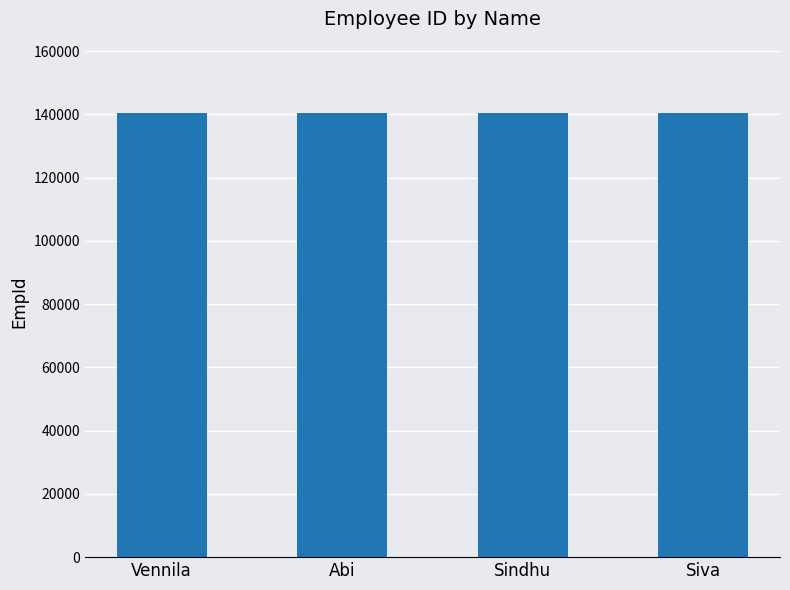

Is it true that the value at Sindhu is 35456?

False